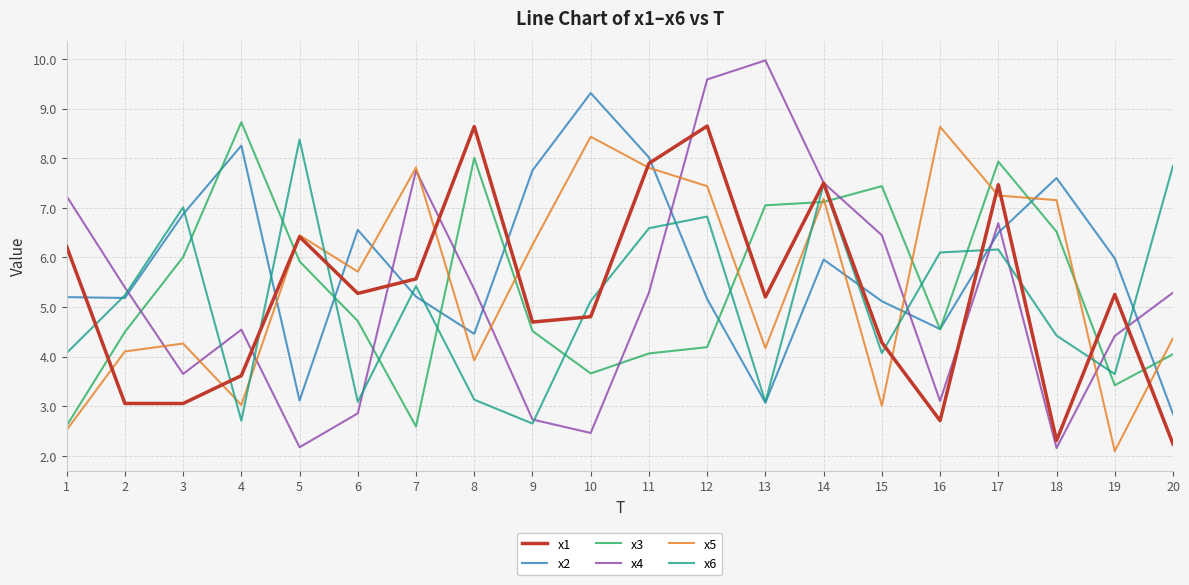

What is the lowest value of the x1 series?

2.2